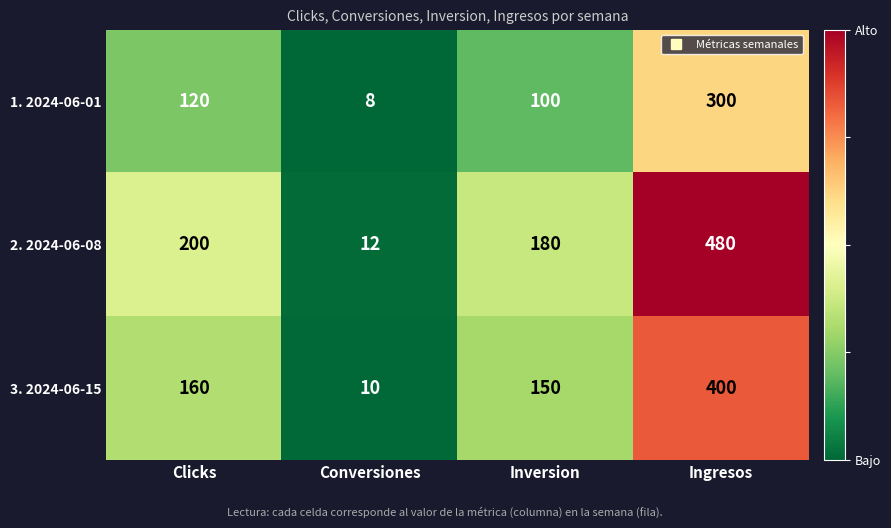

At which category does the chart reach its peak across all series?

Ingresos